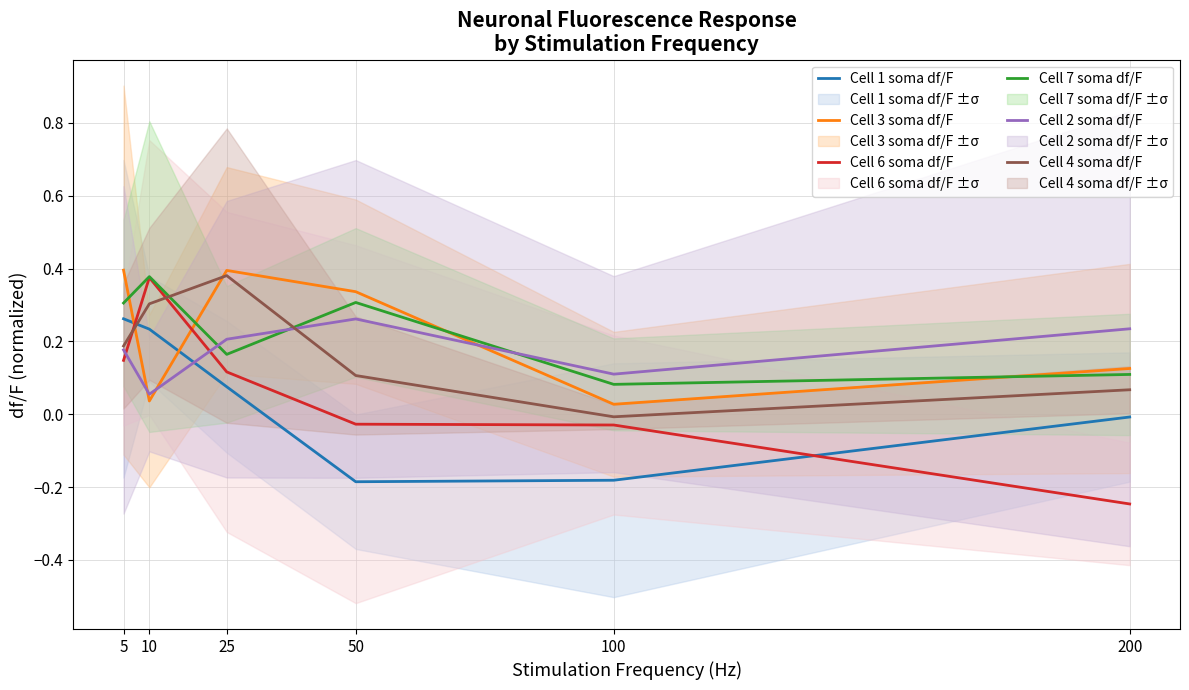

At which category does Cell 4 soma df/F reach its first local valley?

100